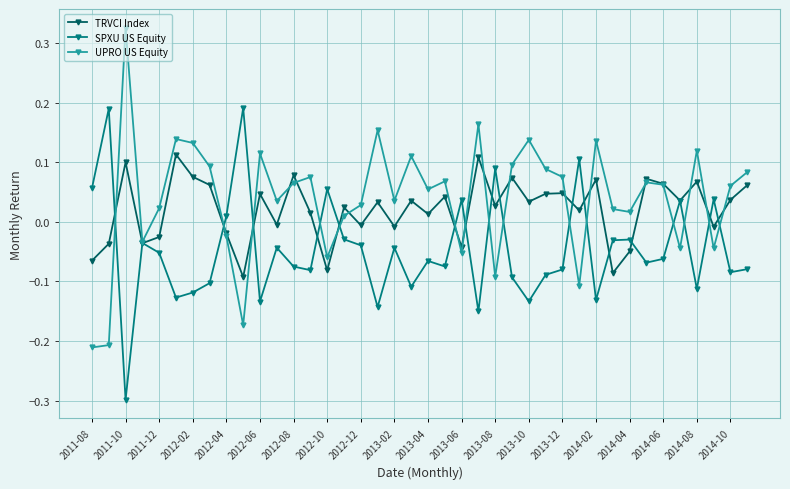

True or false: SPXU US Equity has more than 1 interior local peaks.

True